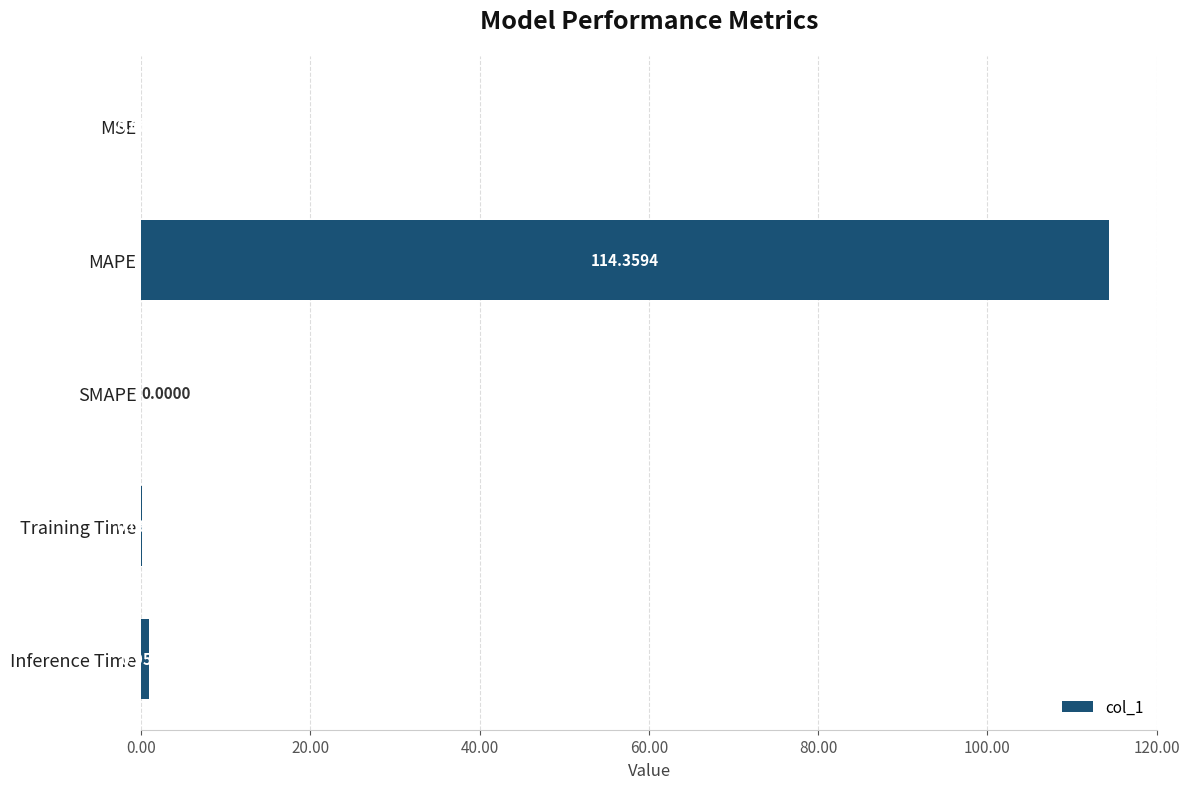

Which category has the highest value across all series?

MAPE